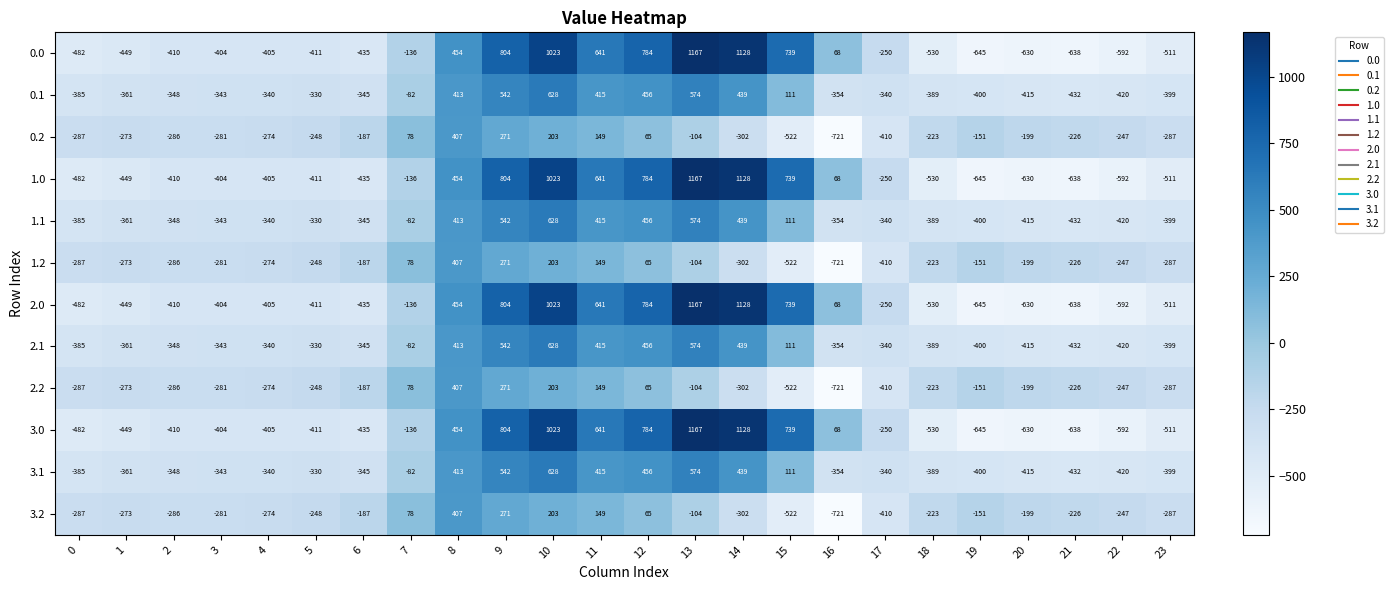

At which category is the sum across all series the highest?

10